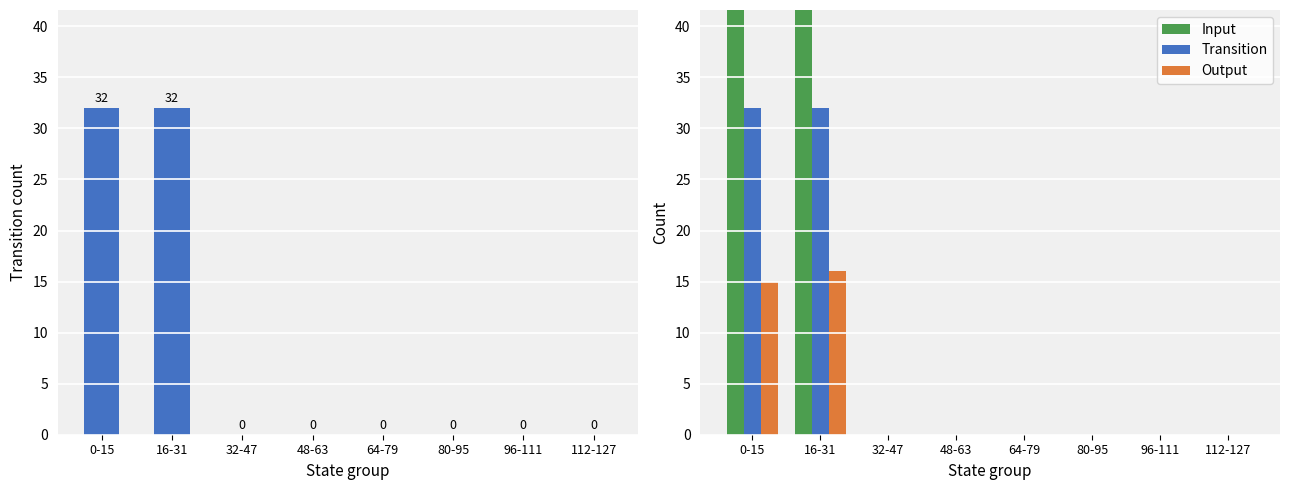

Is the value of Transition at 80-95 greater than the value of Output at 64-79?

No